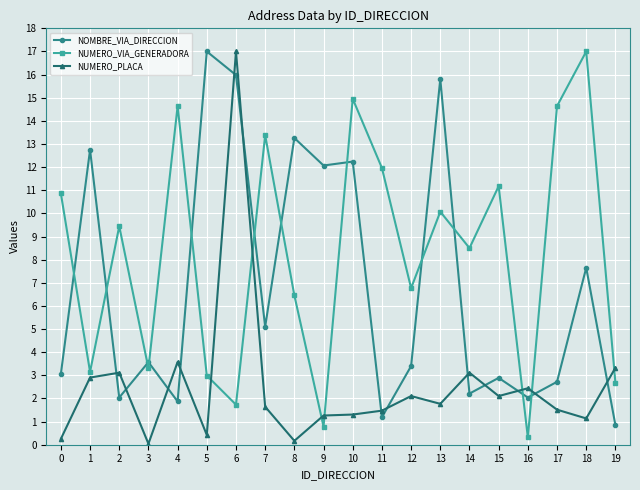

What is the spread (max minus min) of values at 18?

15.9